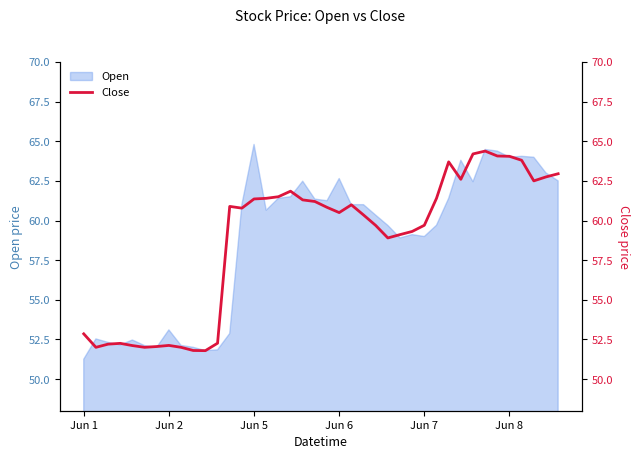

Which has a higher value, 6 or 16?

16